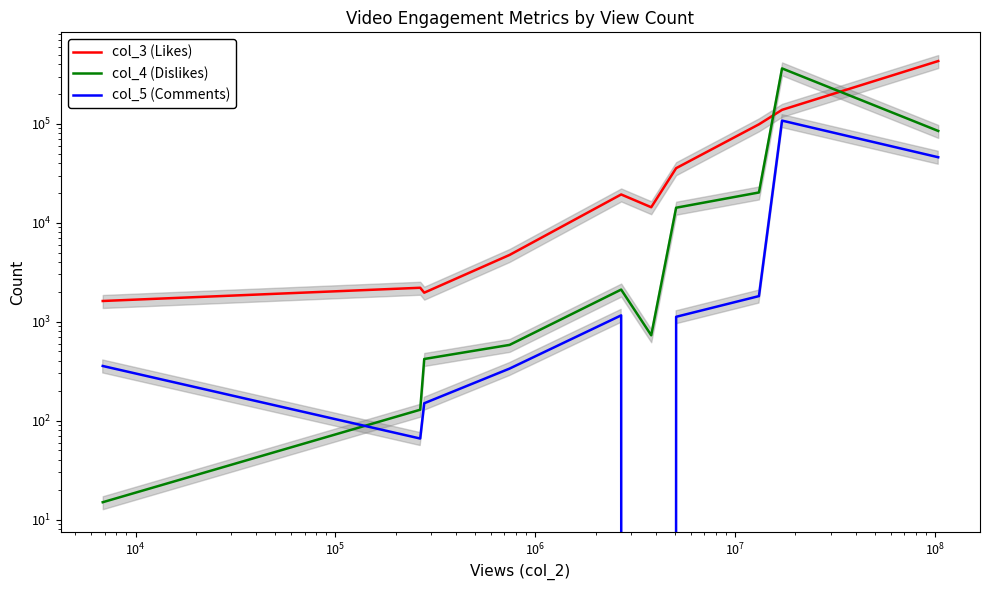

In col_5 (Comments), how many points are higher than both neighbors (excluding endpoints)?

2